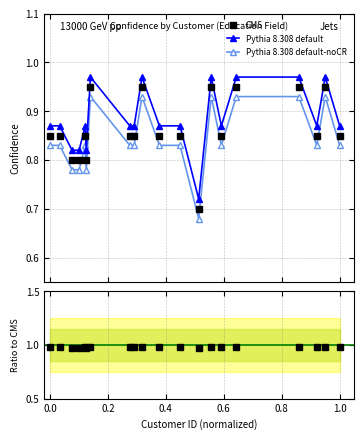

True or false: Ratio to CMS and CMS intersect in this chart.

False